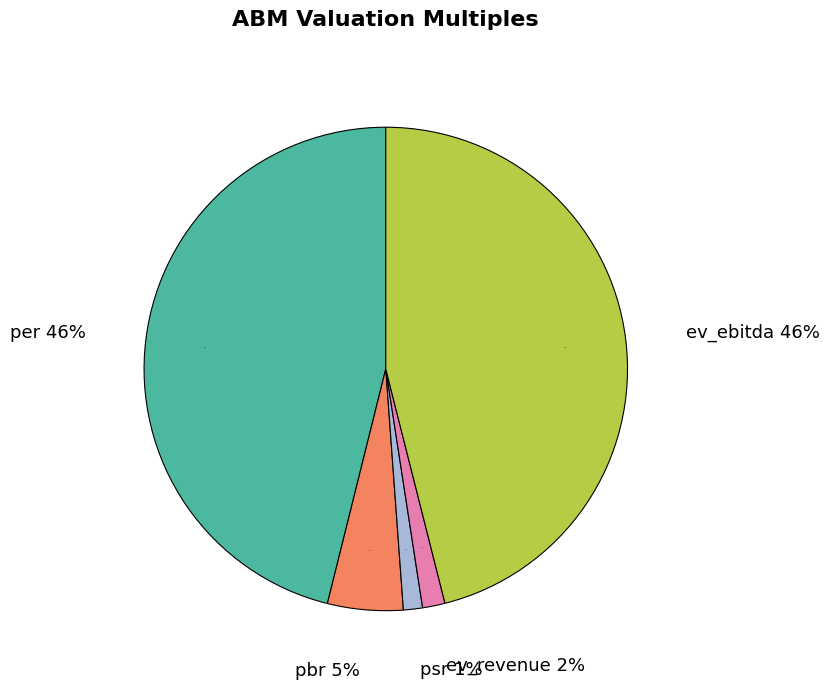

To the nearest percent, what portion does ev_revenue represent?

2%